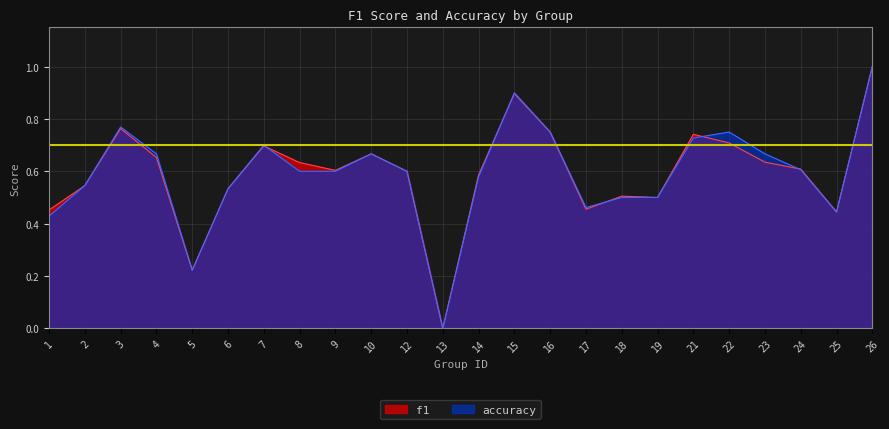

Reading right to left, list all the values displayed in this chart.

f1: 26=1.0	25=0.4	24=0.6	23=0.6	22=0.7	21=0.7	19=0.5	18=0.5	17=0.5	16=0.8	15=0.9	14=0.6	13=0.0	12=0.6	10=0.7	9=0.6	8=0.6	7=0.7	6=0.5	5=0.2	4=0.7	3=0.8	2=0.5	1=0.5
accuracy: 26=1.0	25=0.4	24=0.6	23=0.7	22=0.8	21=0.7	19=0.5	18=0.5	17=0.5	16=0.8	15=0.9	14=0.6	13=0.0	12=0.6	10=0.7	9=0.6	8=0.6	7=0.7	6=0.5	5=0.2	4=0.7	3=0.8	2=0.5	1=0.4